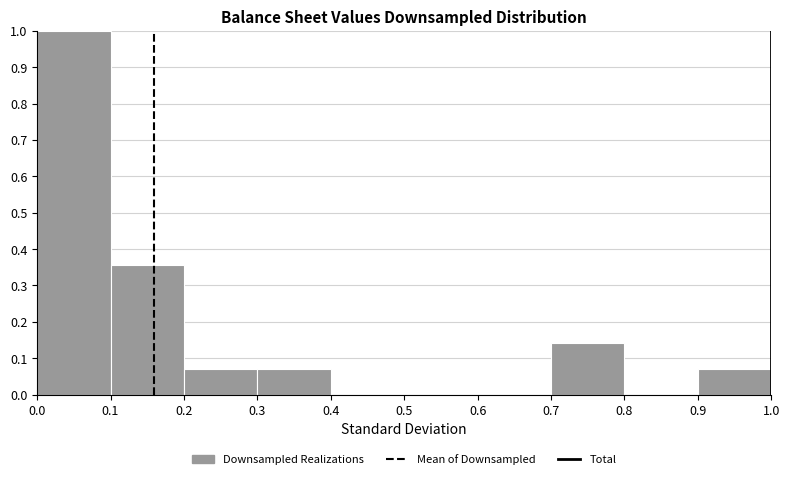

Reading left to right, transcribe this chart: for each bar, give the range it covers on the x-axis and its height. The values are not printed on the chart, so give them approximately, as read against the axis.

0.0 to 0.1: 1.00
0.1 to 0.2: 0.36
0.2 to 0.3: 0.07
0.3 to 0.4: 0.07
0.4 to 0.5: 0
0.5 to 0.6: 0
0.6 to 0.7: 0
0.7 to 0.8: 0.14
0.8 to 0.9: 0
0.9 to 1.0: 0.07